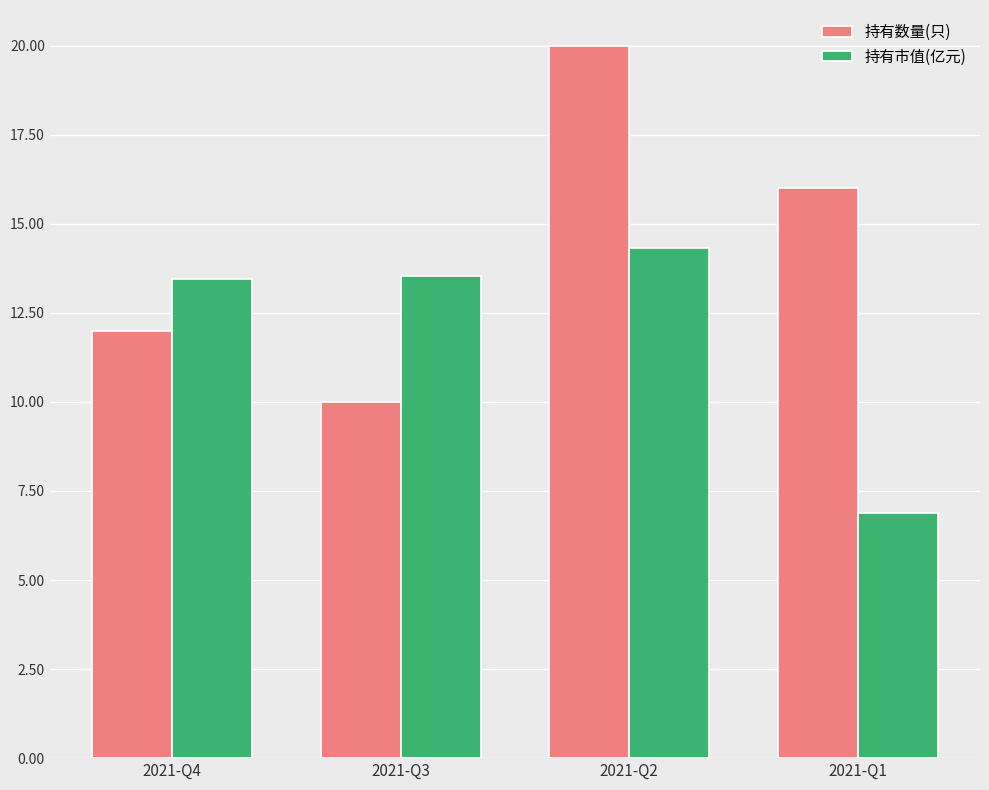

Where does the 持有市值(亿元) series first go above 13?

2021-Q4